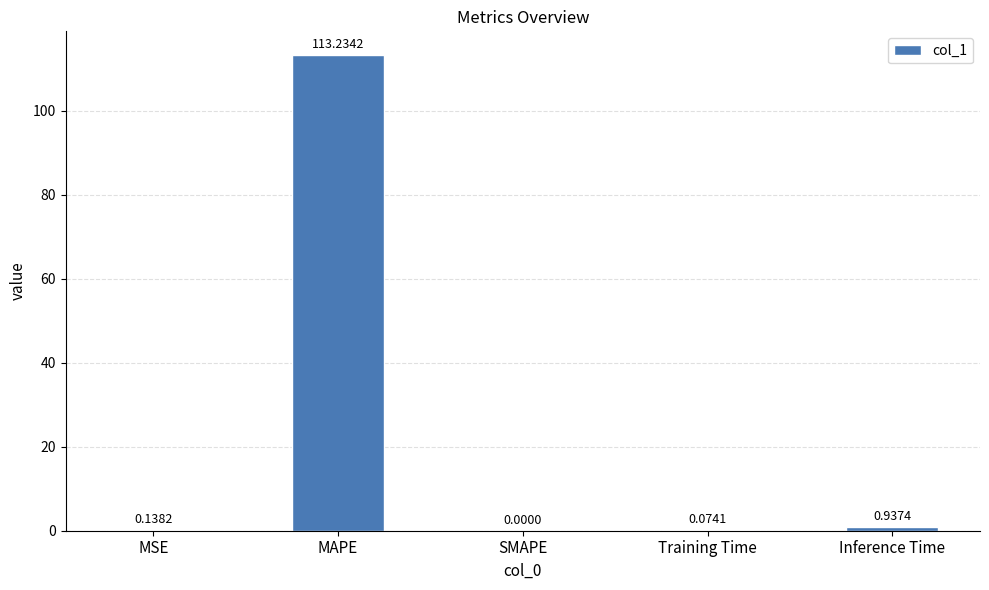

Which label corresponds to the largest value in the chart?

MAPE